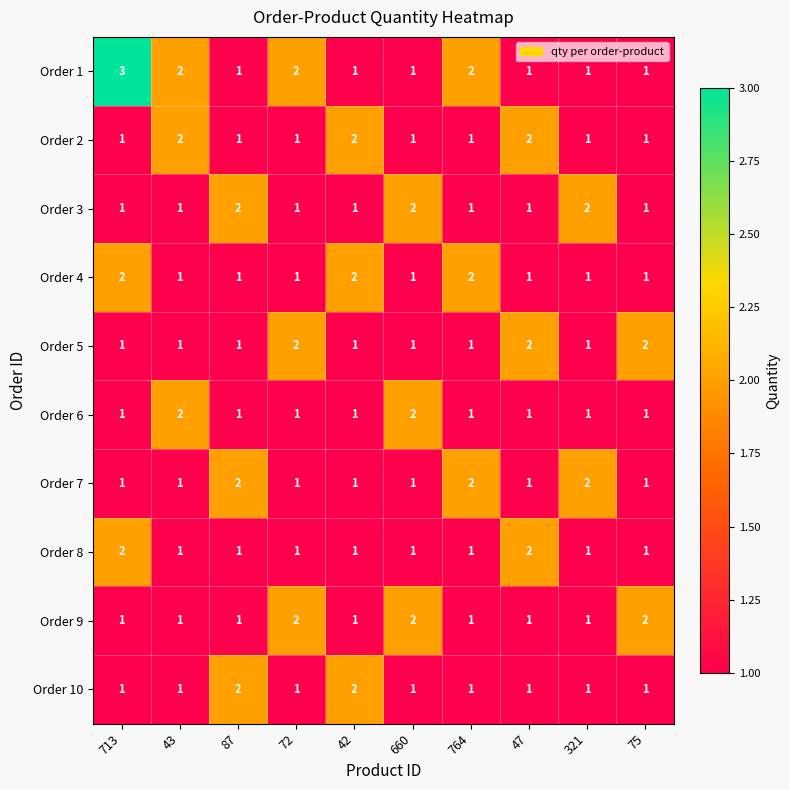

Which series has the largest range (max minus min)?

Order 1